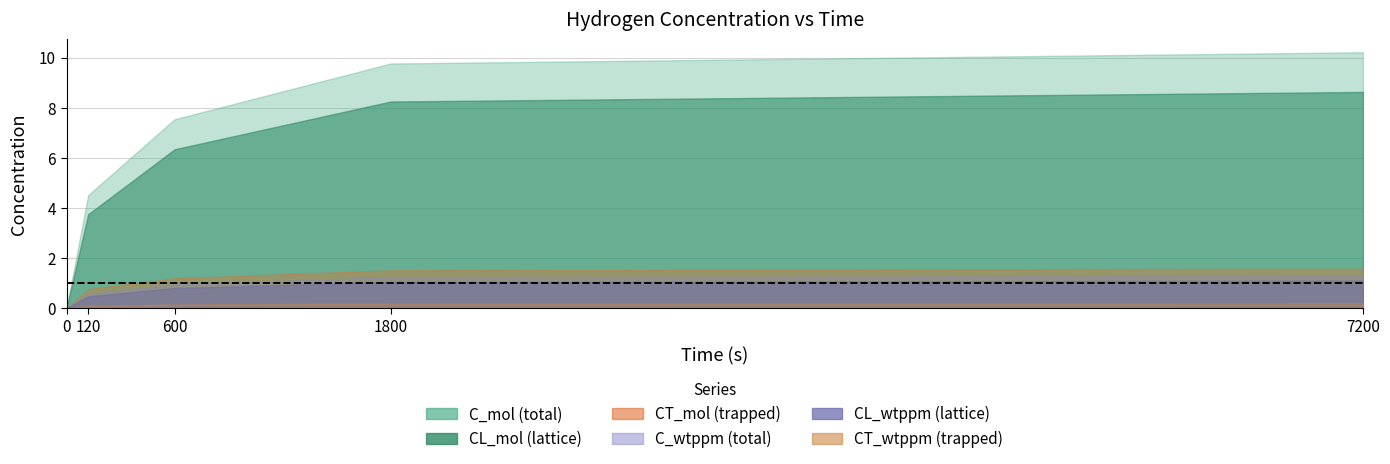

What is the sum of the CL_mol values at 600 and 7200?

15.0